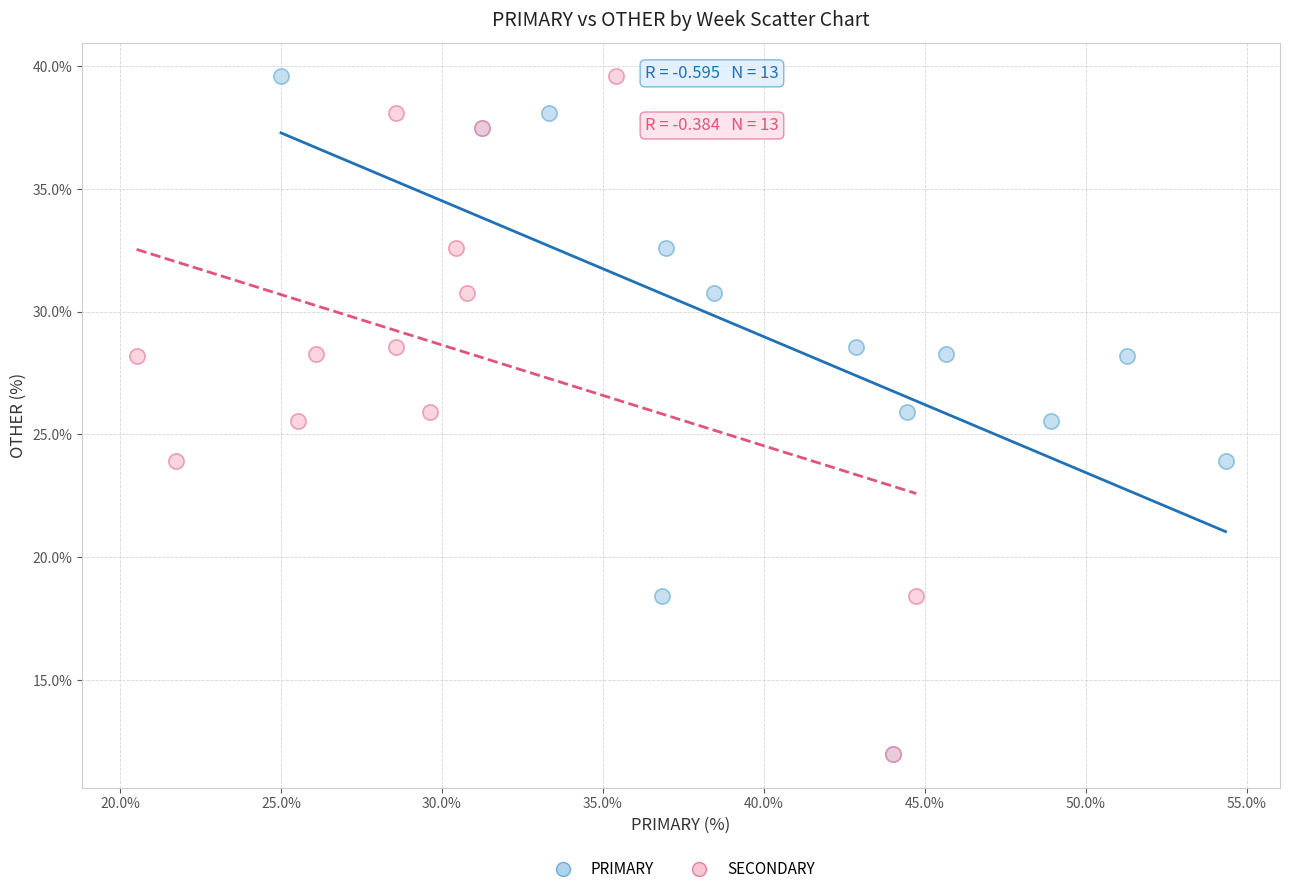

What are all the series names shown in the legend?

PRIMARY, SECONDARY